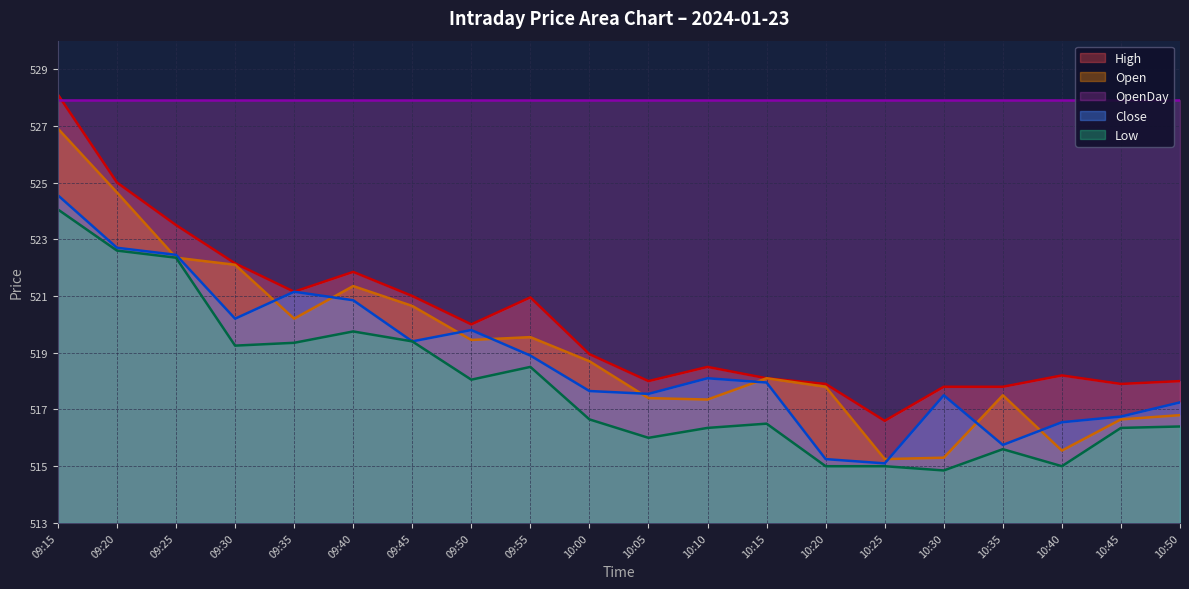

What is the greatest value displayed?

528.1